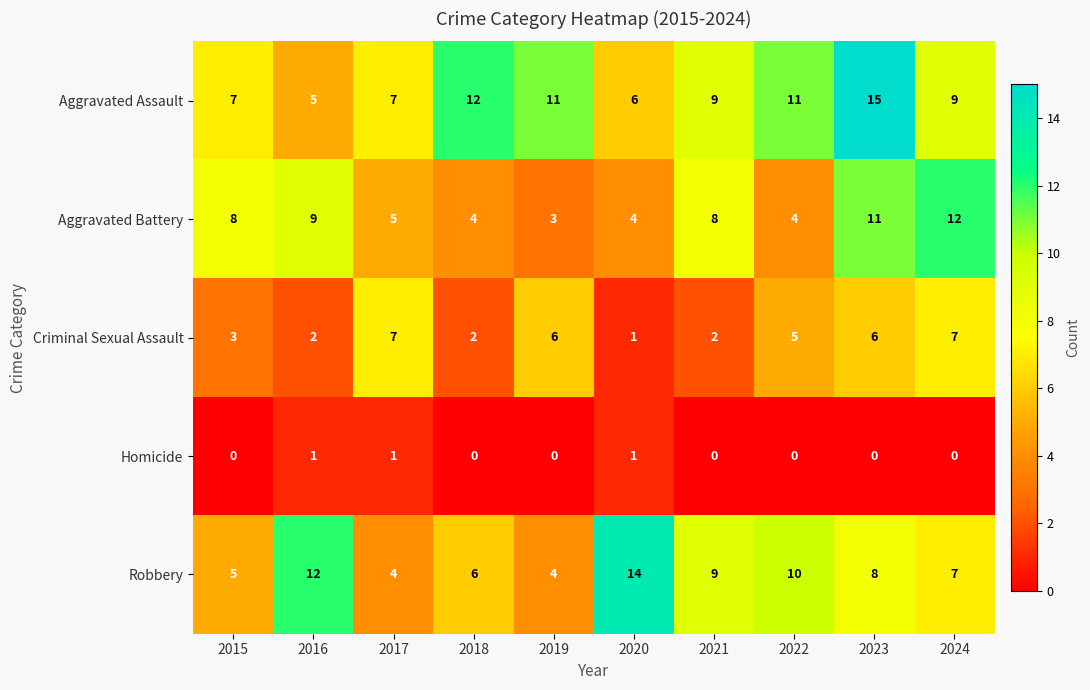

The value of Aggravated Battery at 2015 is 13. True or false?

False